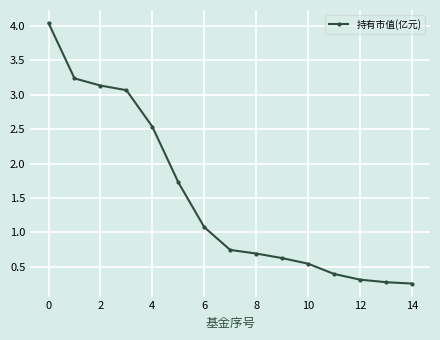

What is the value of the 13th point from the left?

0.3